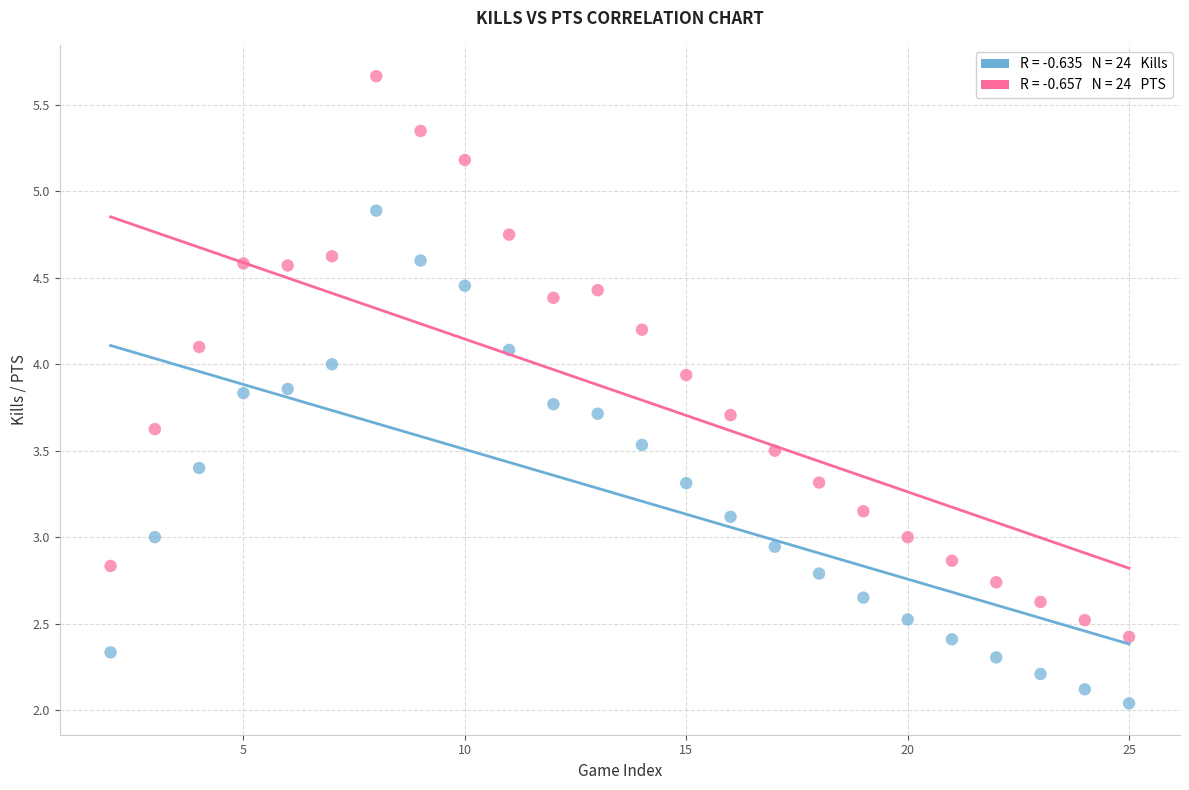

Across all data points, what is the range of X values (max minus min)?

23.0